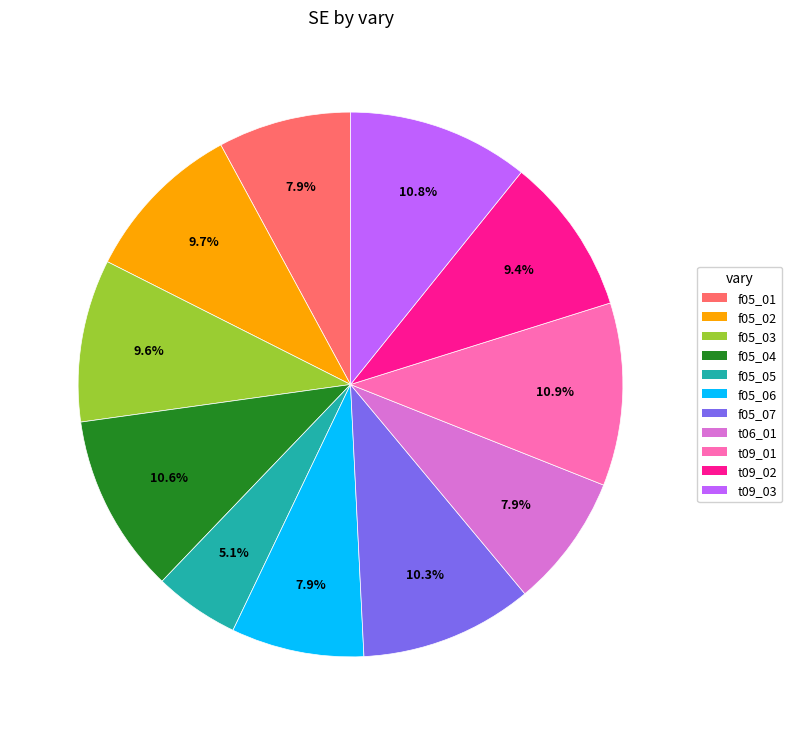

Is the sum of f05_03 and f05_06 greater than half?

No